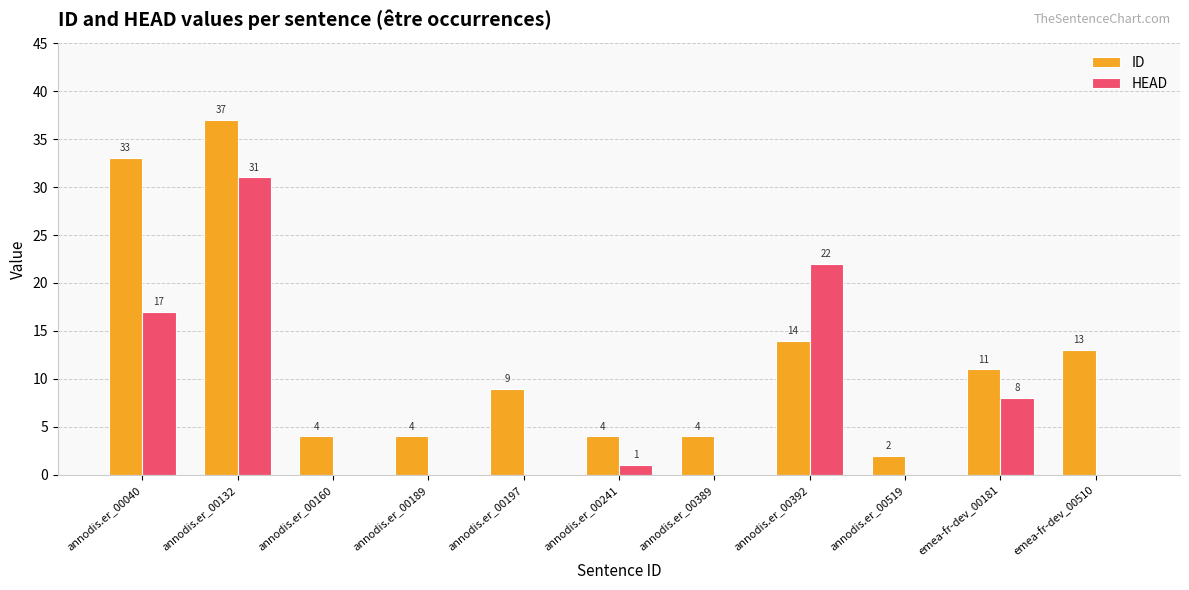

Which series has the largest total across all categories?

ID